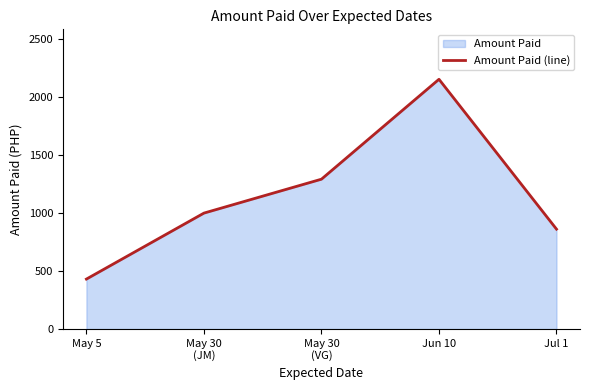

What is the difference between the values at May 5 and Jul 1?

430